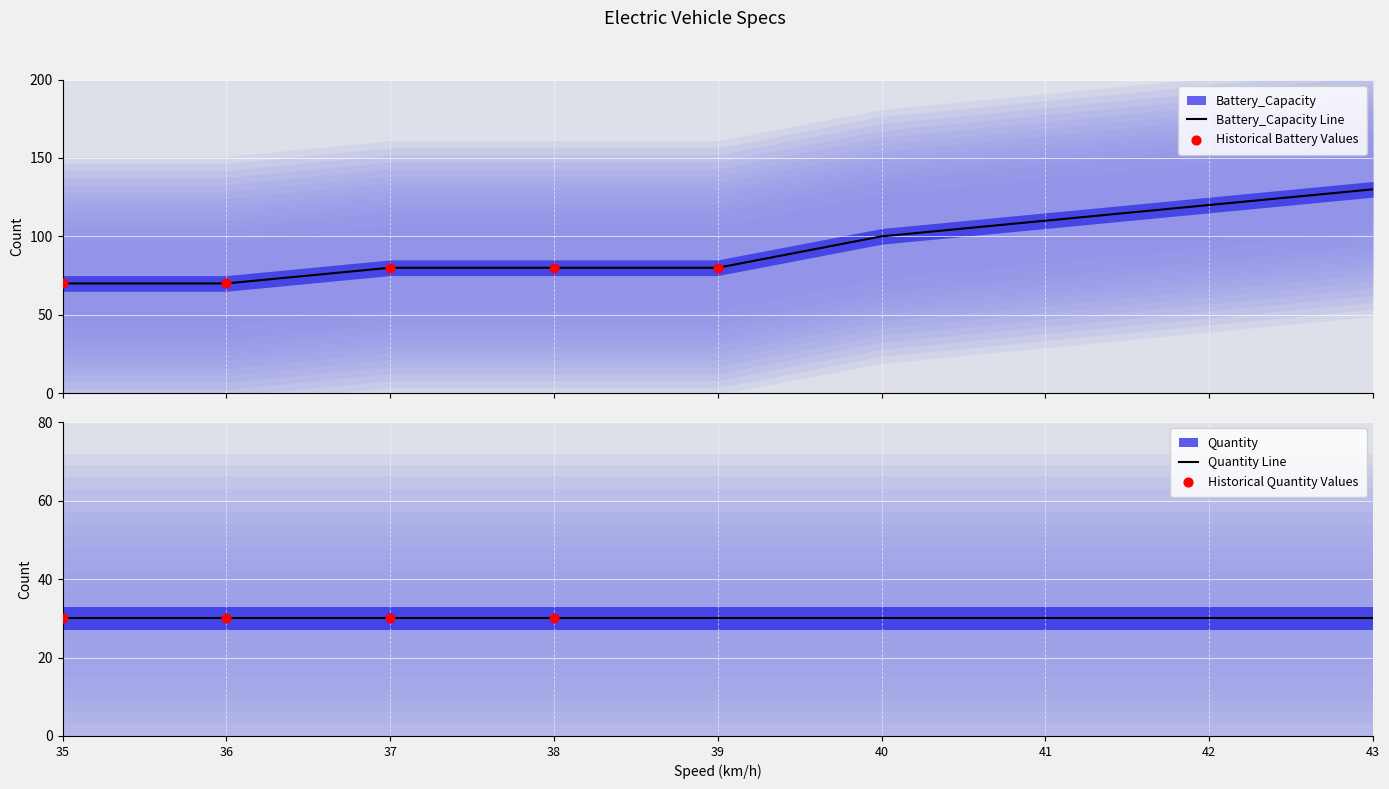

Approximately how many times larger is the value at 43 compared to 36?

1.9